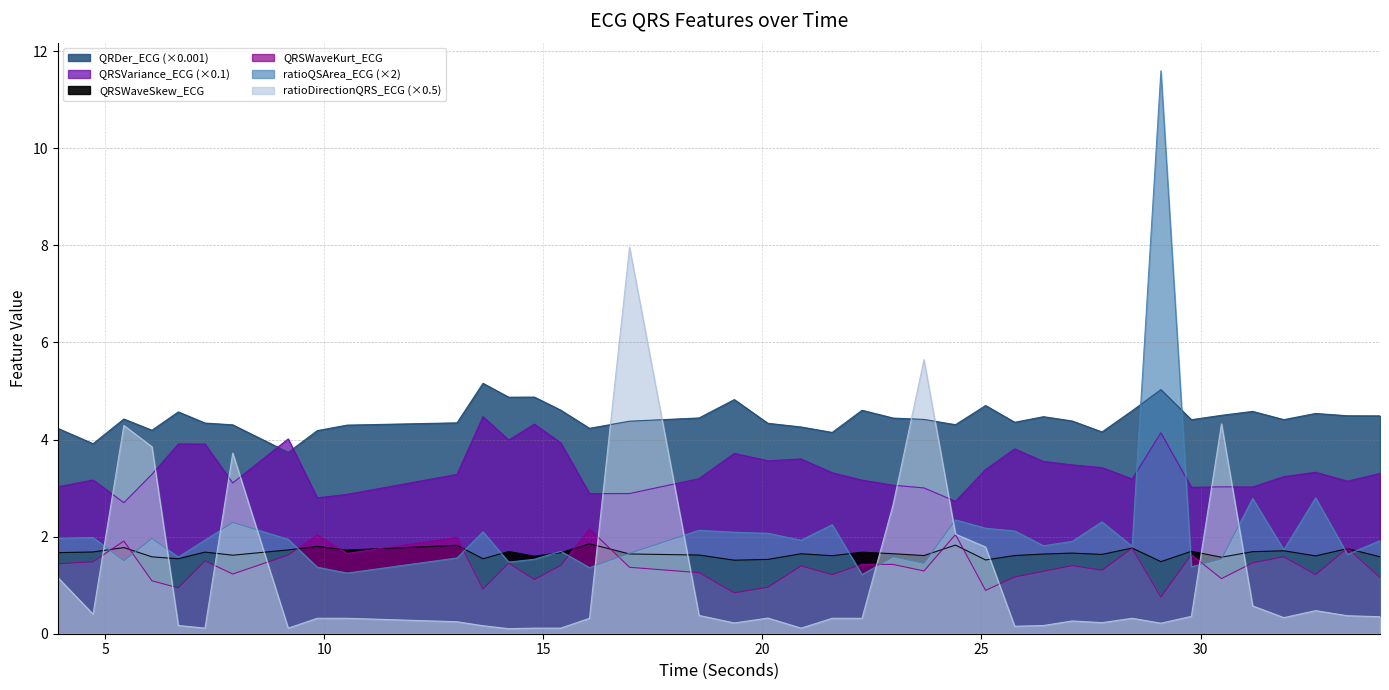

What are all the series names shown in the legend?

QRDer_ECG, QRSVariance_ECG, QRSWaveSkew_ECG, QRSWaveKurt_ECG, ratioQSArea_ECG, ratioDirectionQRS_ECG